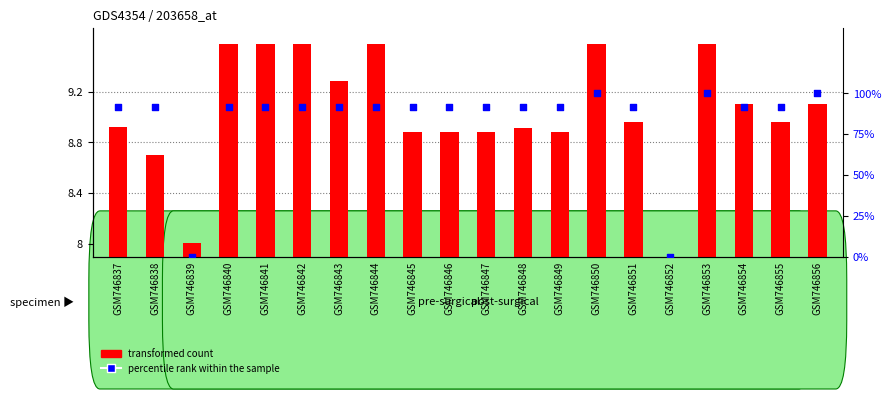

What are all the series names shown in the legend?

transformed count, percentile rank within the sample